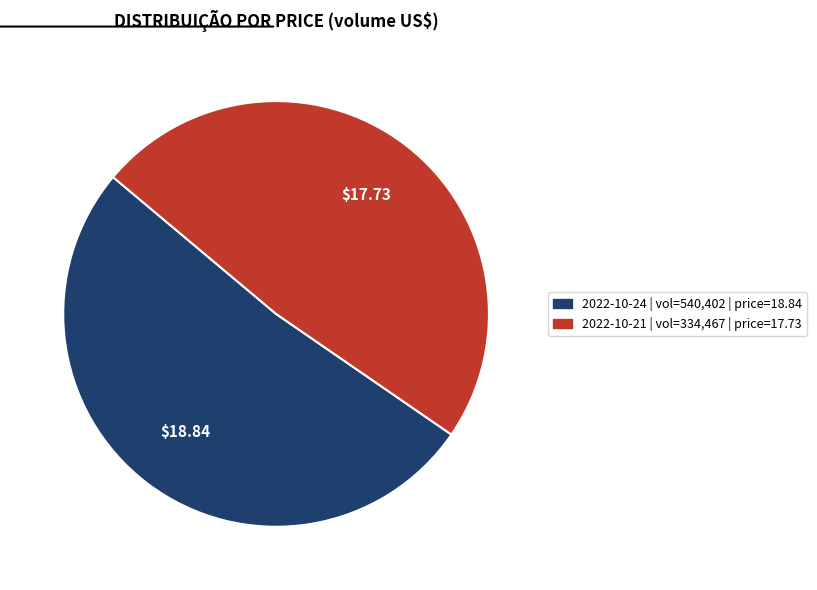

Does any single category account for the majority?

Yes